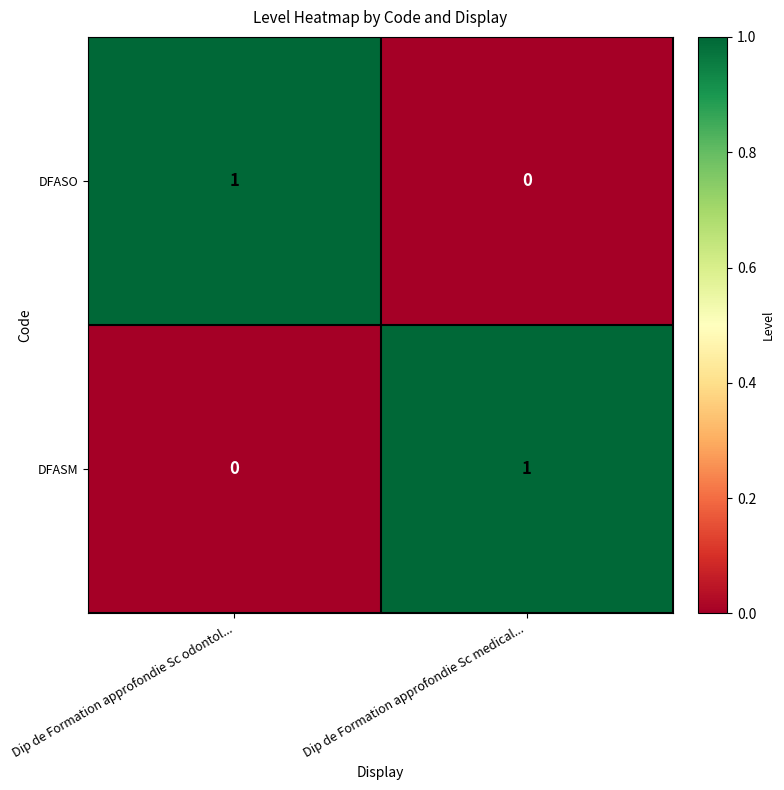

At which label does DFASO reach its minimum?

Dip de Formation approfondie Sc medical...